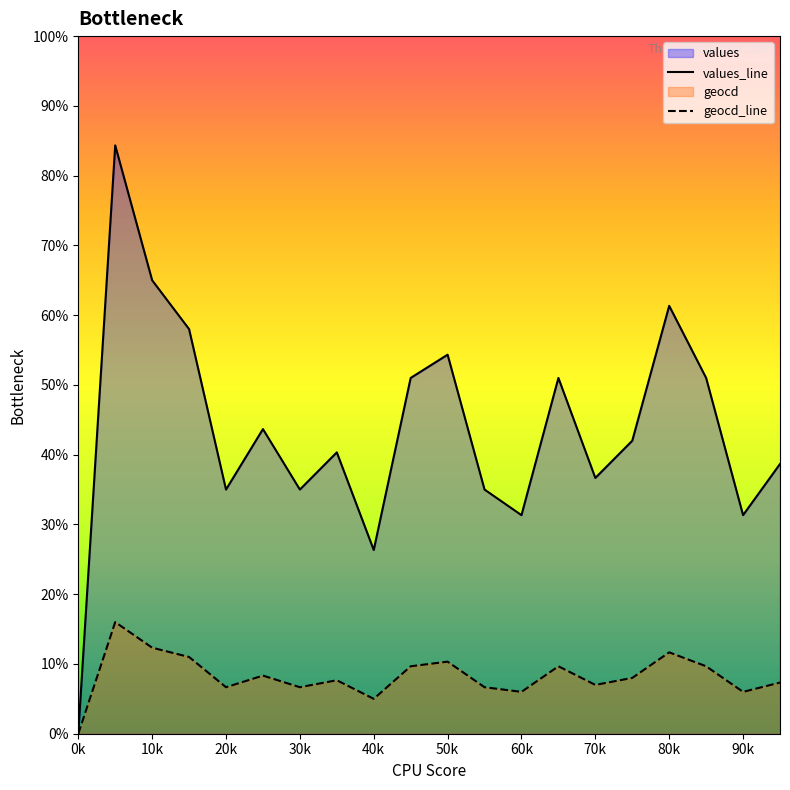

Does the chart display data point markers on the line(s)?

No